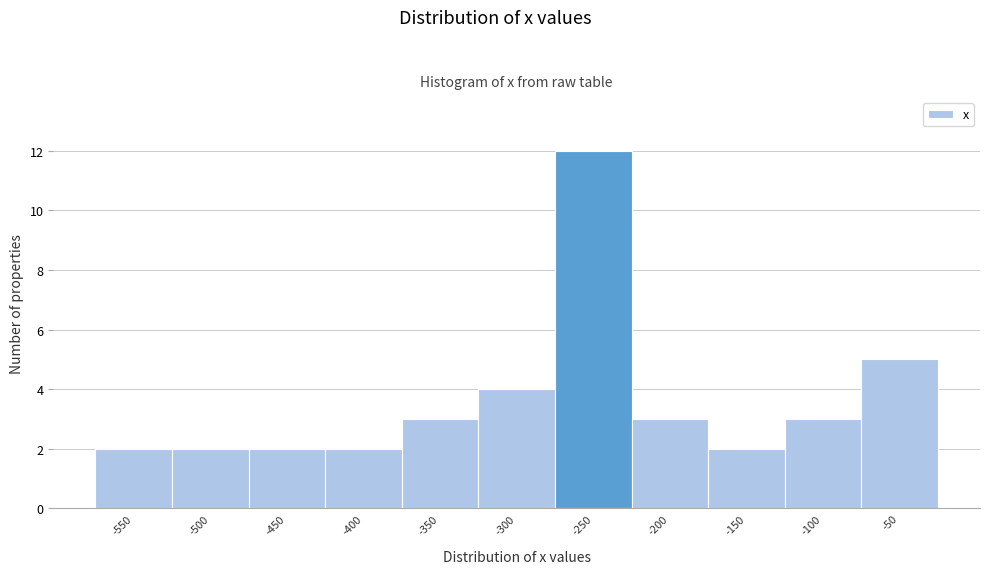

Reading left to right, transcribe all the data shown in this chart.

-550=2	-500=2	-450=2	-400=2	-350=3	-300=4	-250=12	-200=3	-150=2	-100=3	-50=5